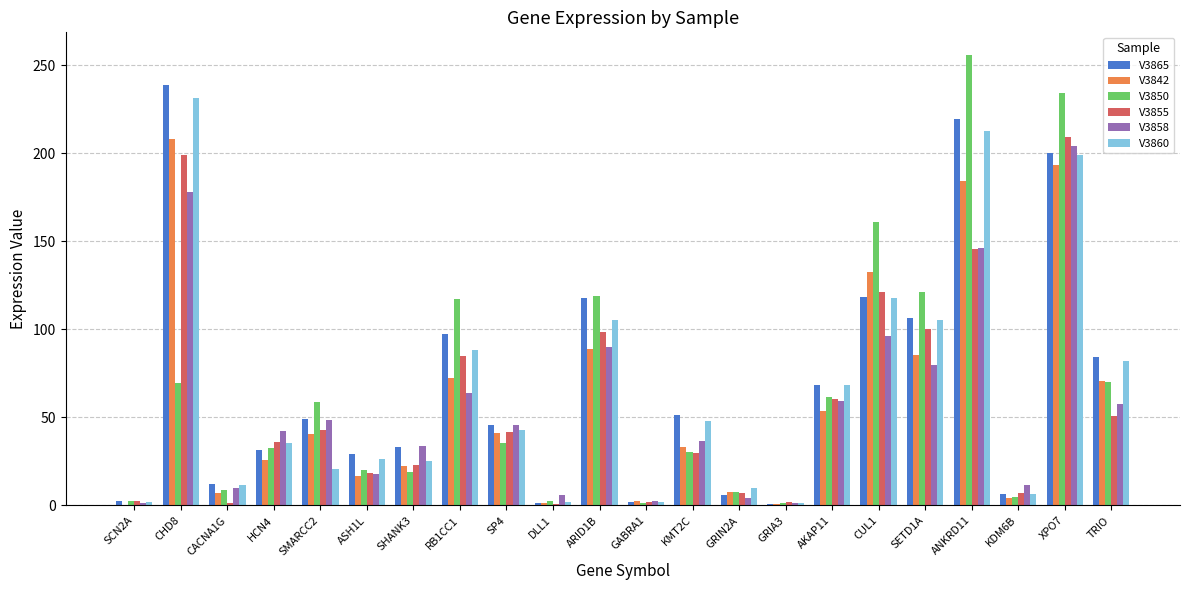

Which category has the highest value in the V3855 series?

XPO7